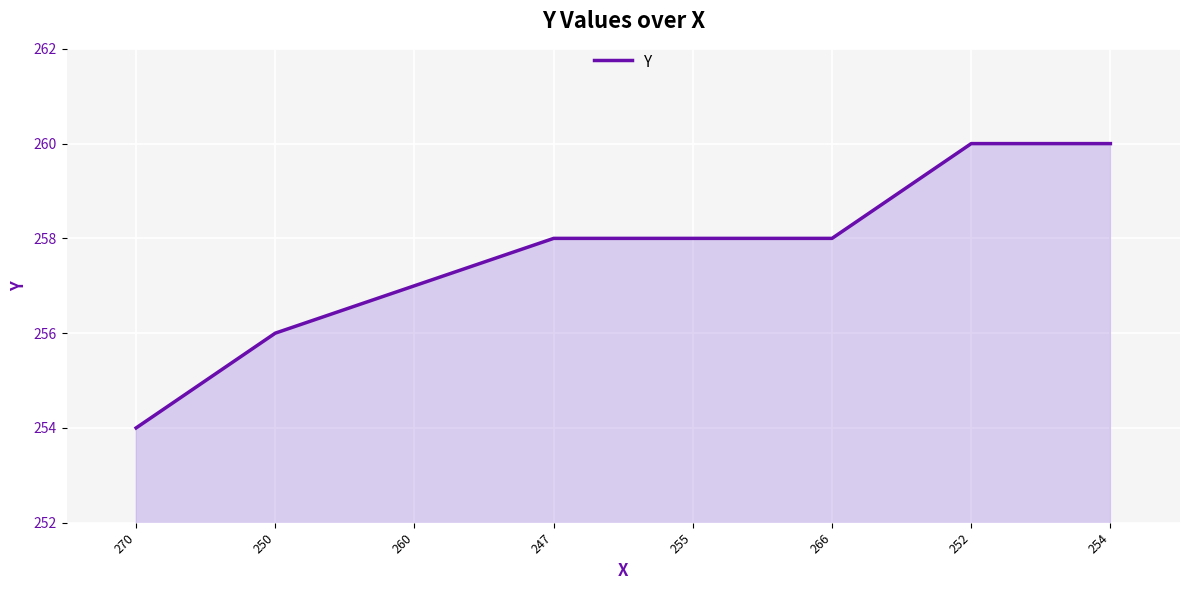

What position from the left is 250?

2